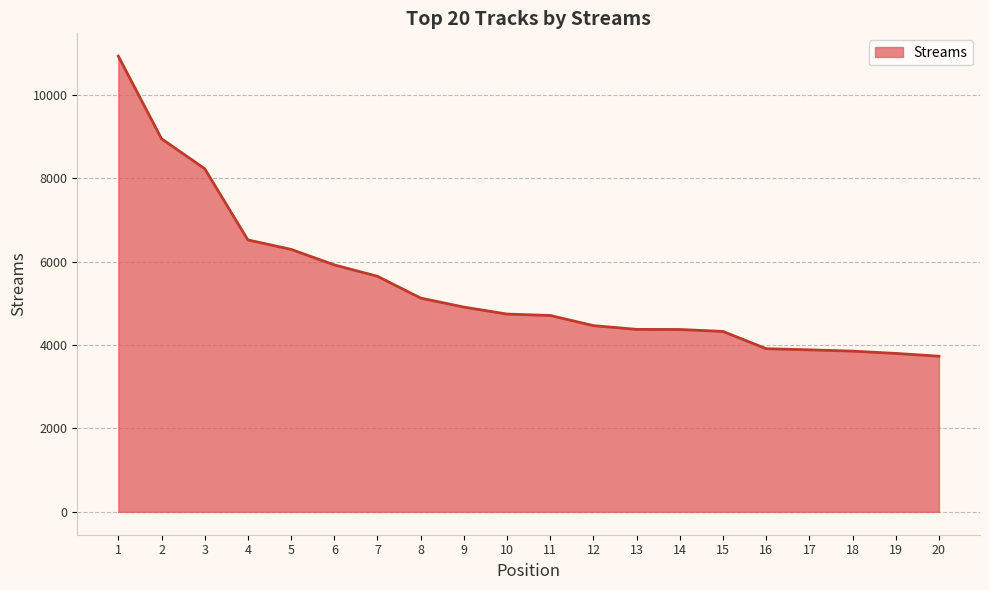

What is the difference between the maximum and minimum values?

7190